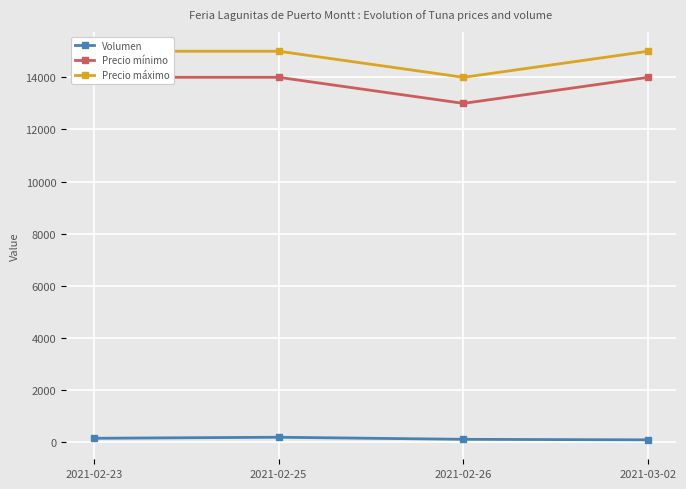

Is the value of Volumen at 2021-02-25 greater than the value of Precio mínimo at 2021-03-02?

No